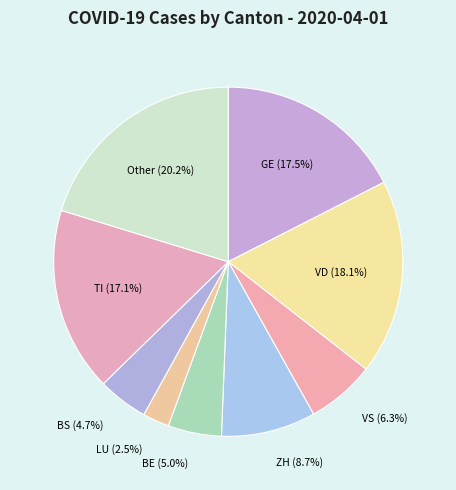

Count the number of slices in the pie.

9